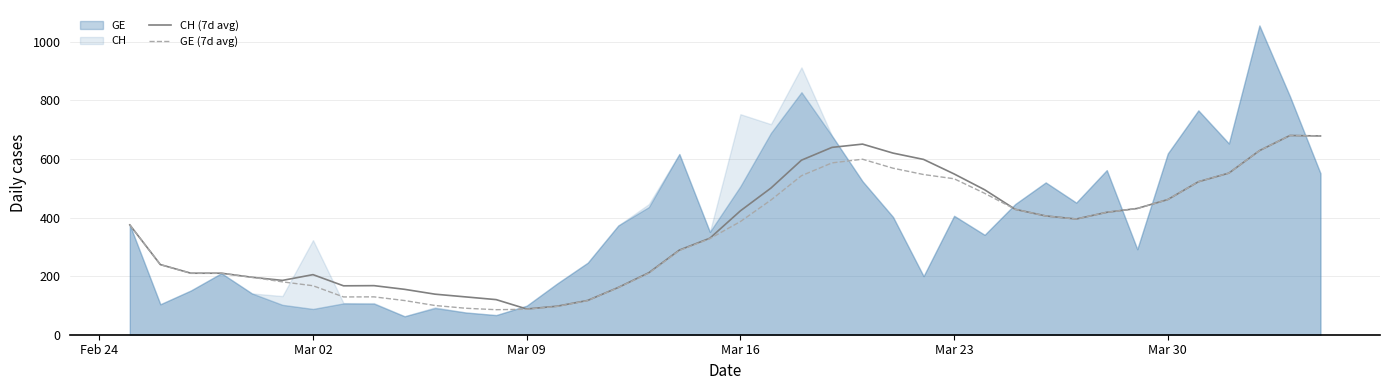

Reading left to right, what are all the values shown in this chart?

CH (7d avg): 375.0	239.5	210.0	210.0	196.2	185.5	205.1	167.0	167.6	155.0	138.4	129.1	119.9	87.9	97.4	117.1	161.4	211.7	289.0	329.6	423.0	500.7	596.0	639.7	650.9	620.1	598.6	549.0	495.0	428.3	405.6	395.1	418.0	431.1	461.6	522.3	551.9	628.4	680.3	678.7
GE (7d avg): 375.0	239.5	210.0	210.0	196.2	180.5	167.3	129.0	129.3	116.7	99.7	90.4	85.4	87.0	96.7	116.7	161.0	210.3	287.6	328.1	386.4	459.9	543.0	586.7	599.3	568.6	547.0	532.6	482.9	428.3	405.6	395.1	418.0	431.1	461.6	522.3	551.9	628.4	680.3	678.7